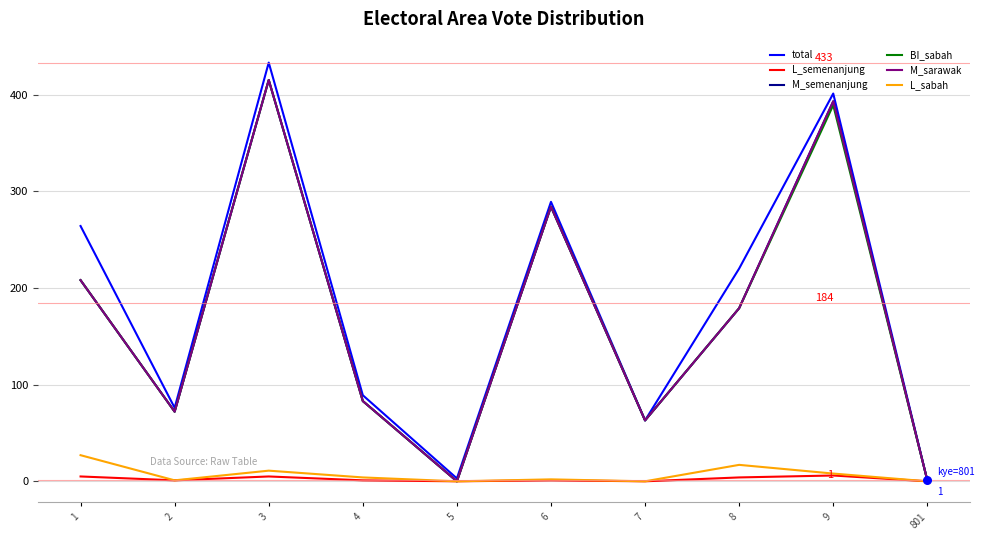

Is this an area chart (filled region under the line)?

No